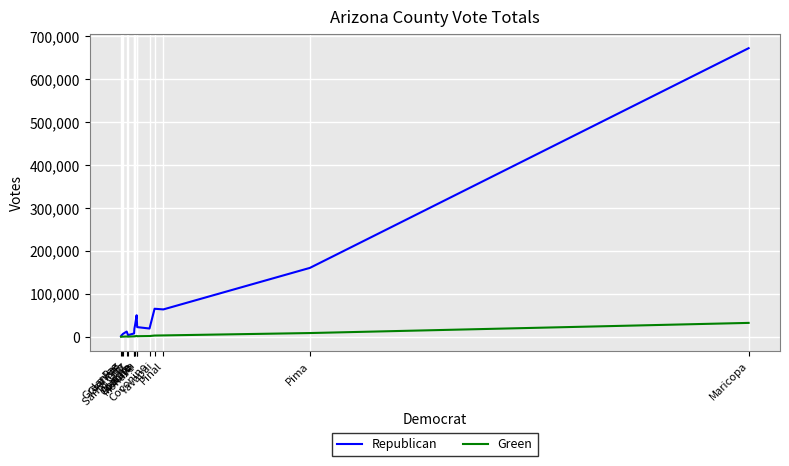

Which series has the widest spread of values?

Republican